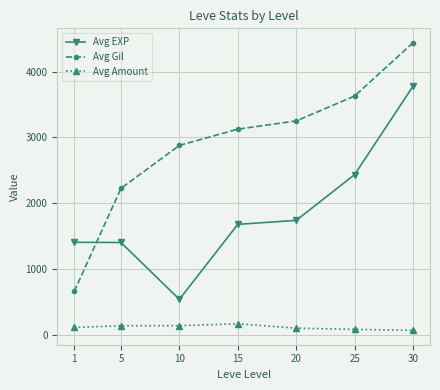

At which category is the sum across all series the highest?

30